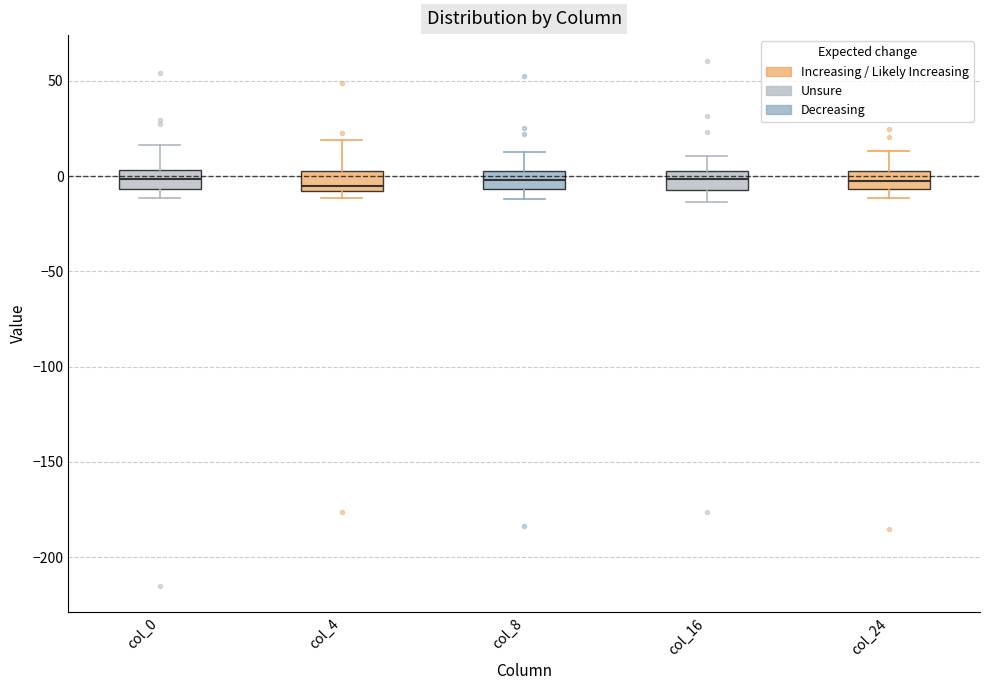

Where does the upper whisker of the box for col_8 end on the y-axis? The values are not printed on the chart, so give them approximately, as read against the axis.

15